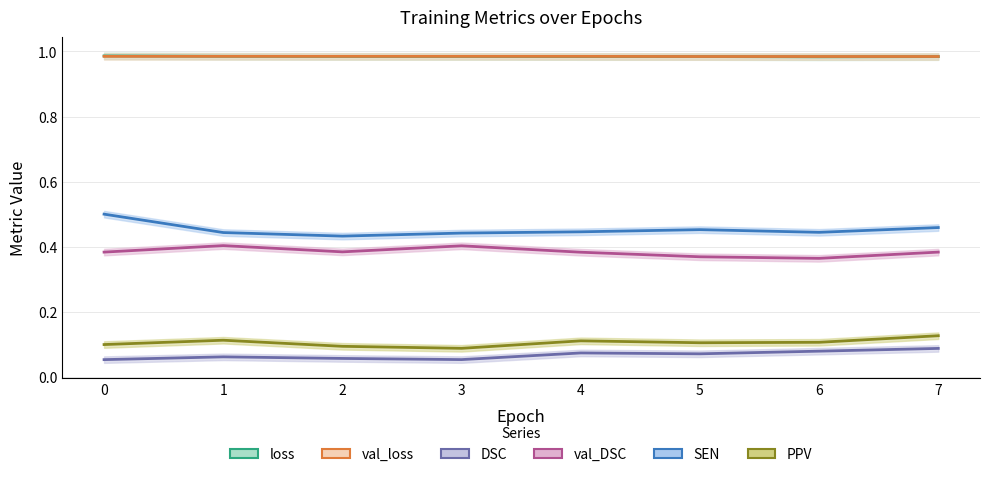

Rank the series by their maximum value, from highest to lowest.

loss, val_loss, SEN, val_DSC, PPV, DSC